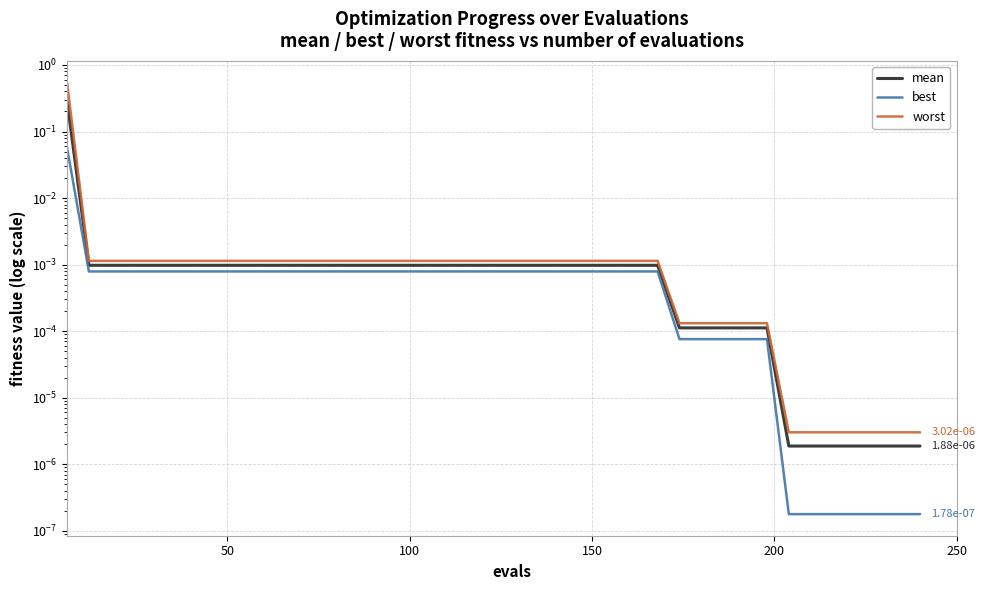

The worst series shows 0.0 at 6. True or false?

False